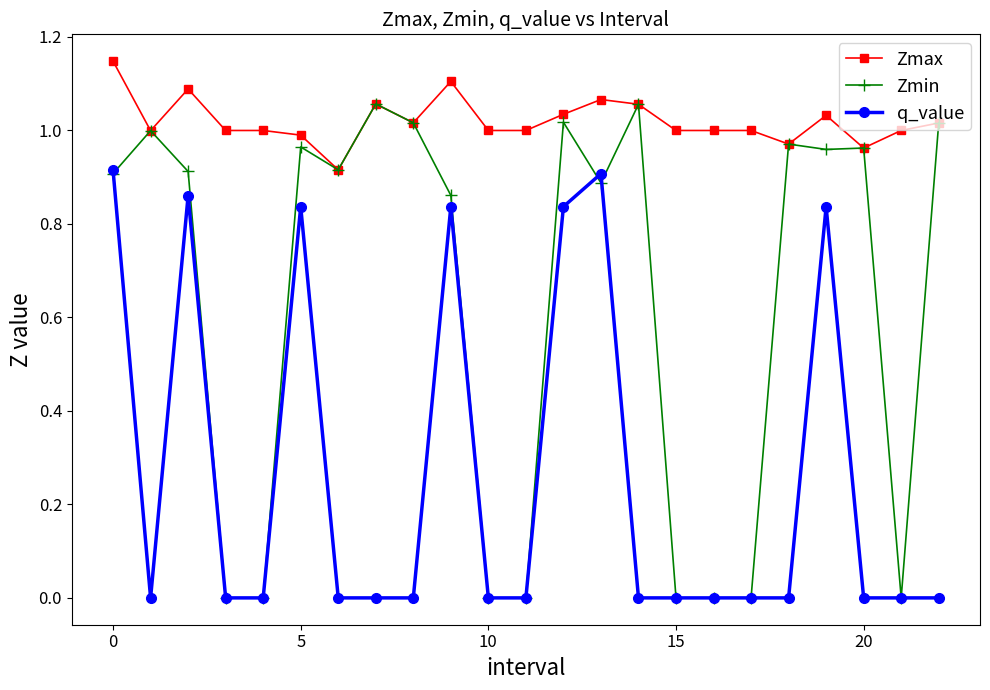

Which series has the largest total across all categories?

Zmax